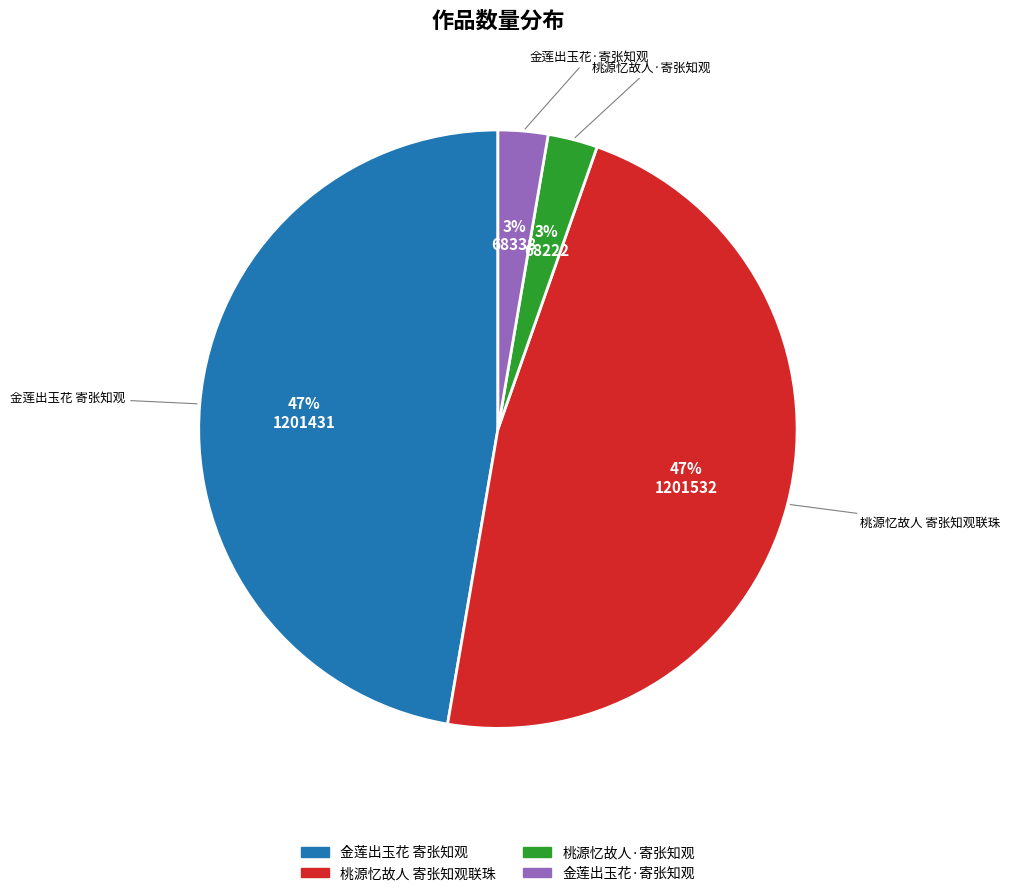

The 金莲出玉花 寄张知观 slice represents 36% of the pie. True or false?

False